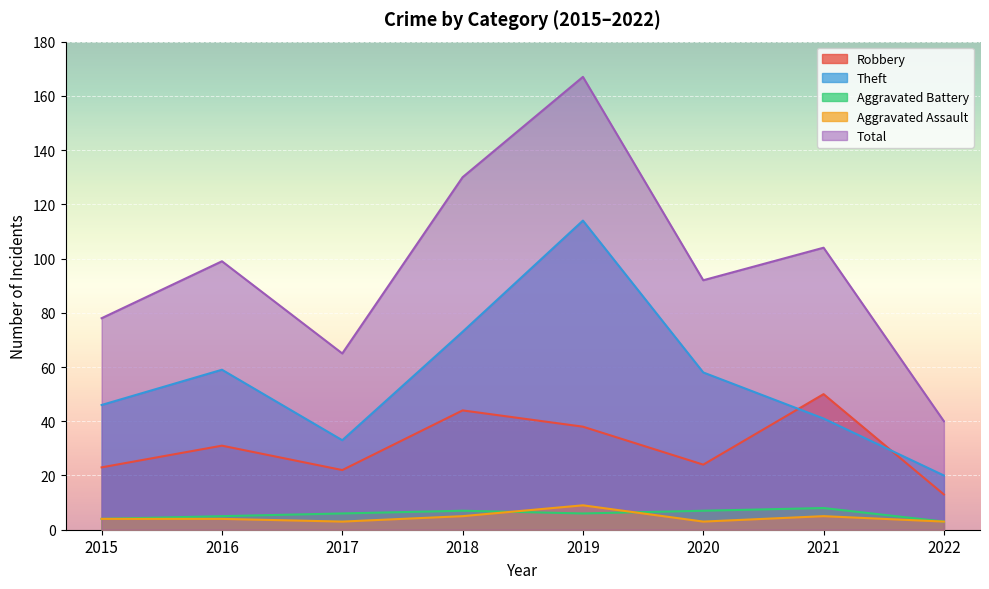

How many data points in Robbery are above 31?

3